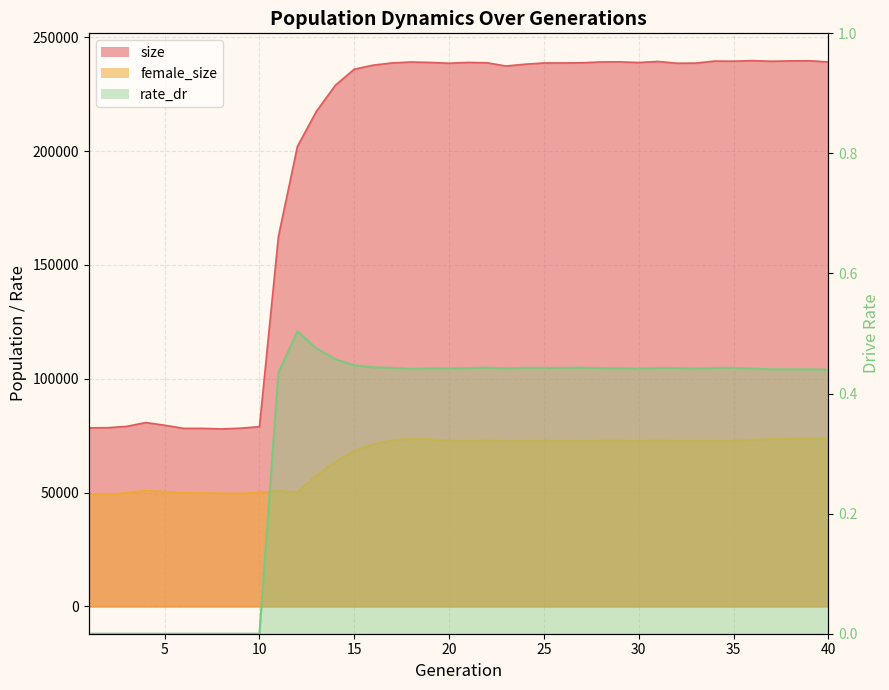

Does the chart display data point markers on the line(s)?

No